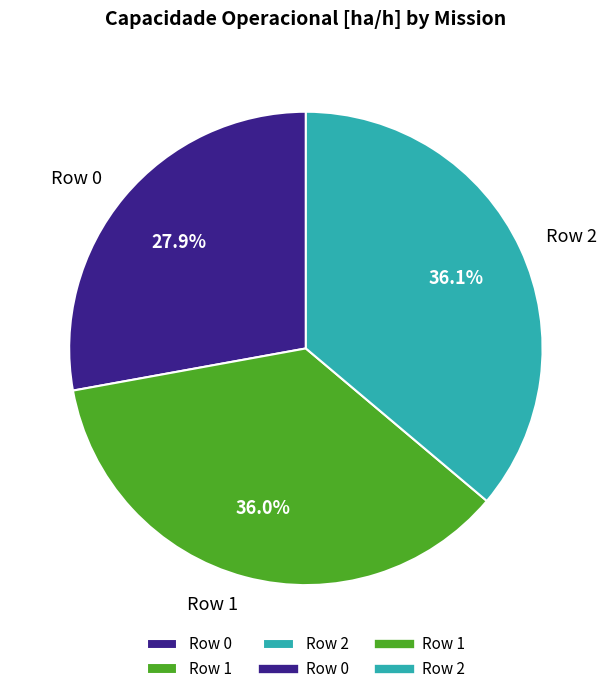

Does Row 1 account for over 50% of the chart?

No